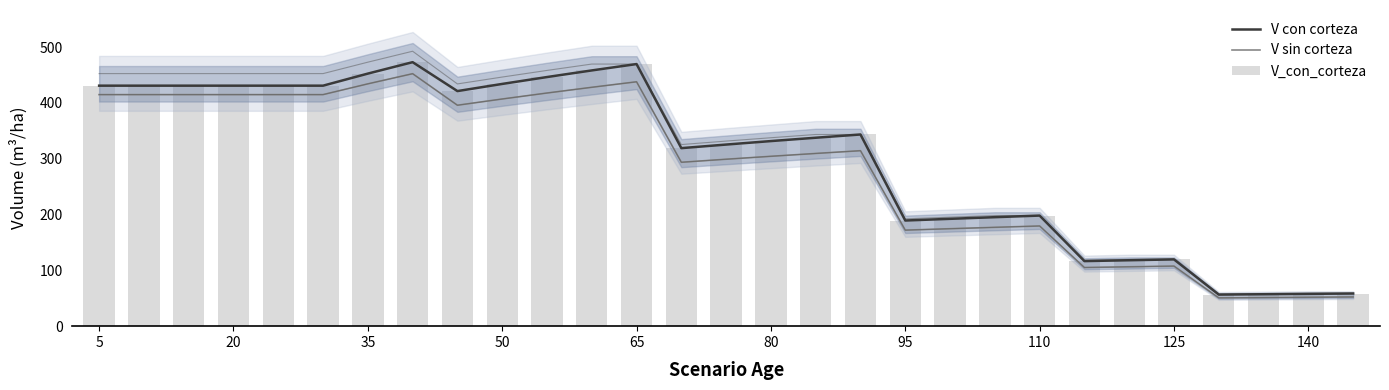

At how many categories does at least one series exceed 53?

29